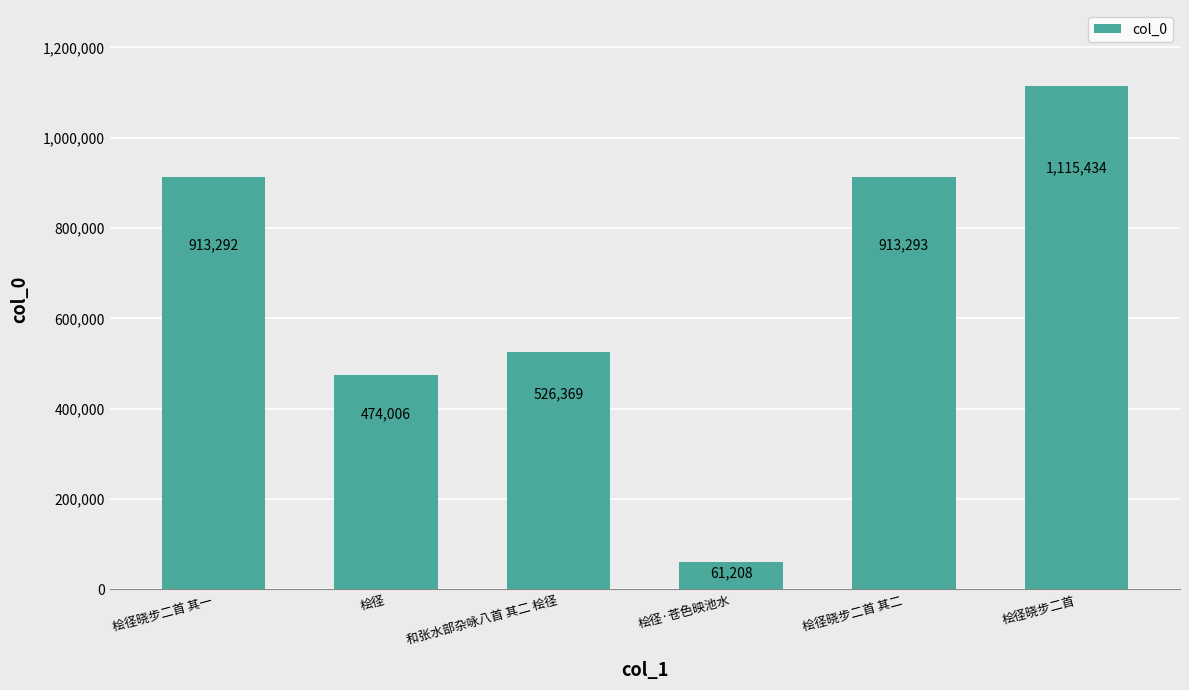

List the labels in order of value, largest first.

桧径晓步二首, 桧径晓步二首 其二, 桧径晓步二首 其一, 和张水部杂咏八首 其二 桧径, 桧径, 桧径·苍色映池水